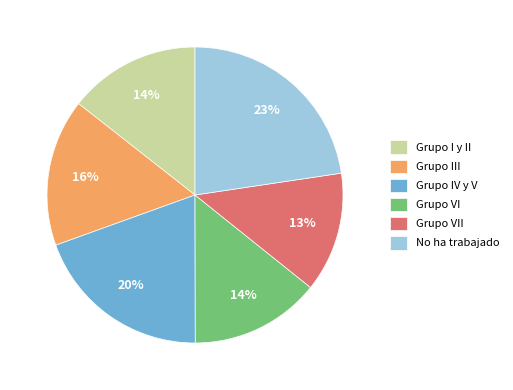

Is it true that No ha trabajado is 23% of the pie?

True